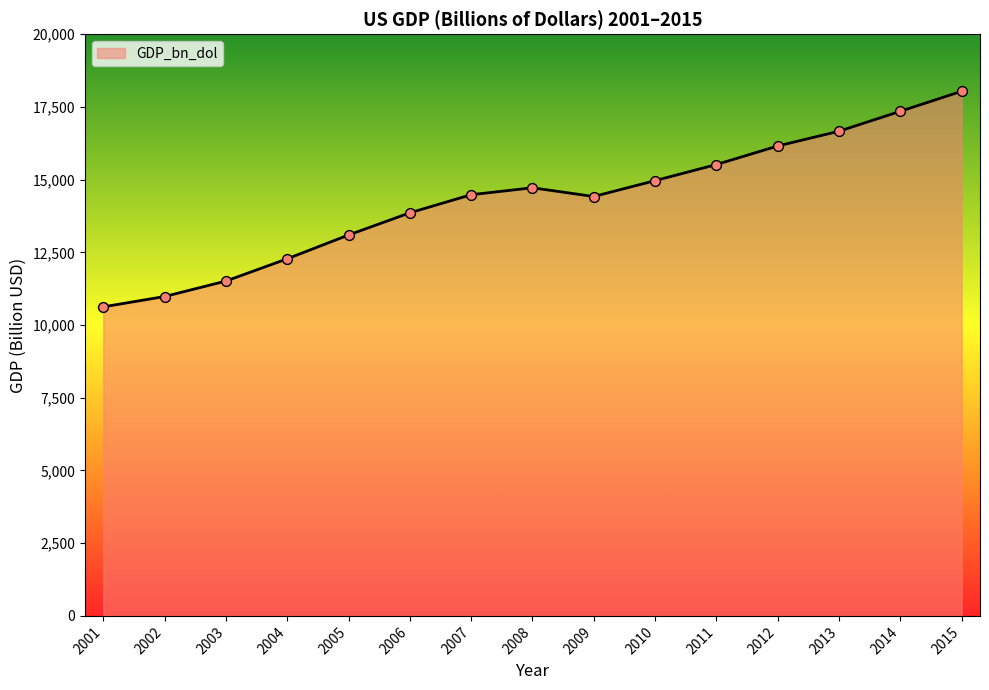

Between 2010 and 2003, which is larger?

2010